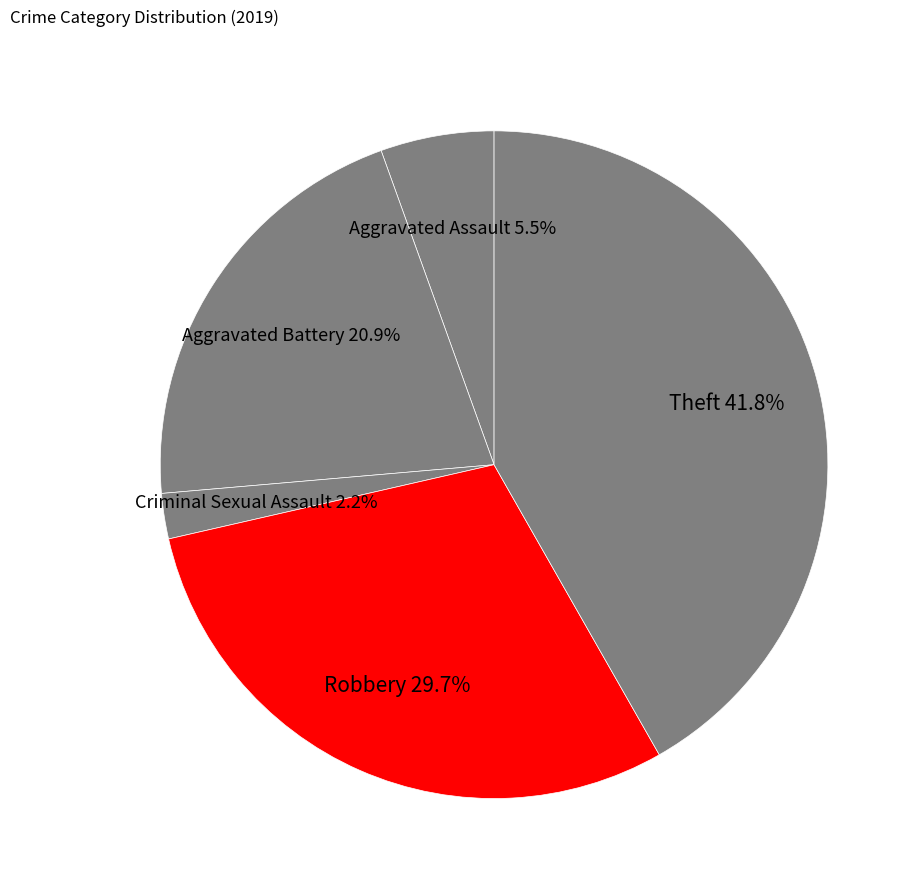

How many segments does this pie chart have?

5